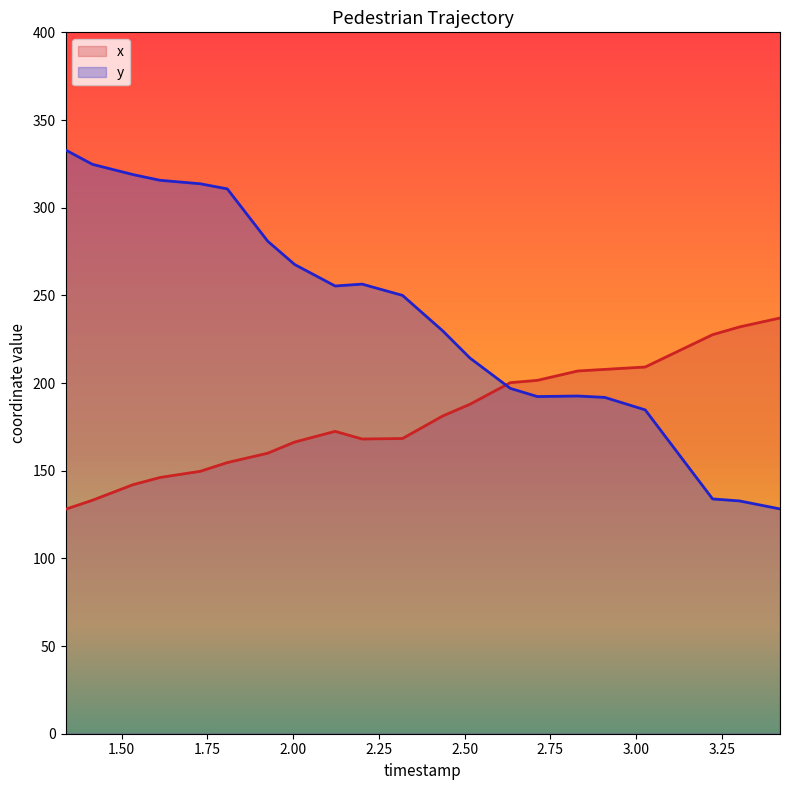

What is the difference between the highest and lowest values at 3.419478260869565?

108.9